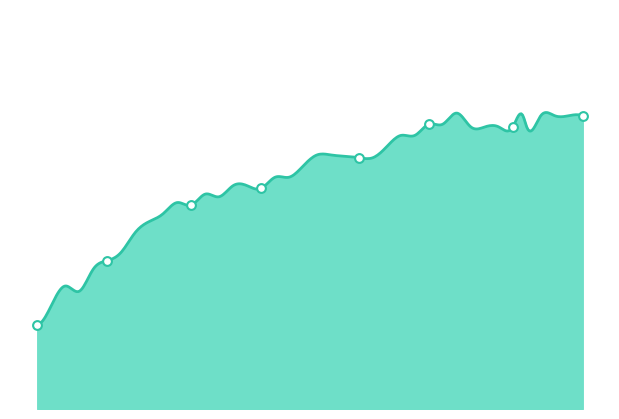

What is the change in value from 12 to 30?

+4.0